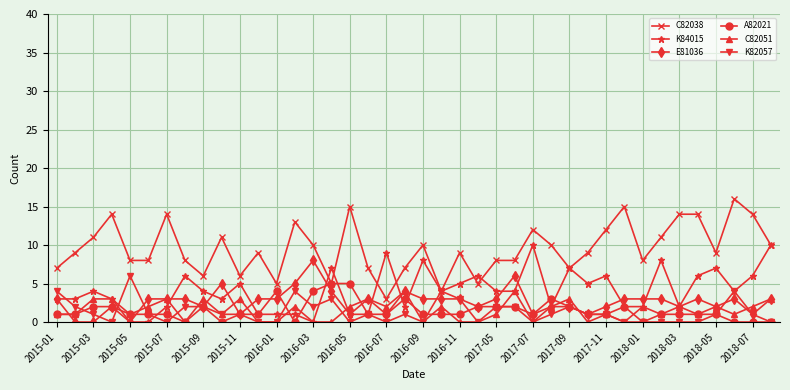

What is the average value of the C82038 series?

10